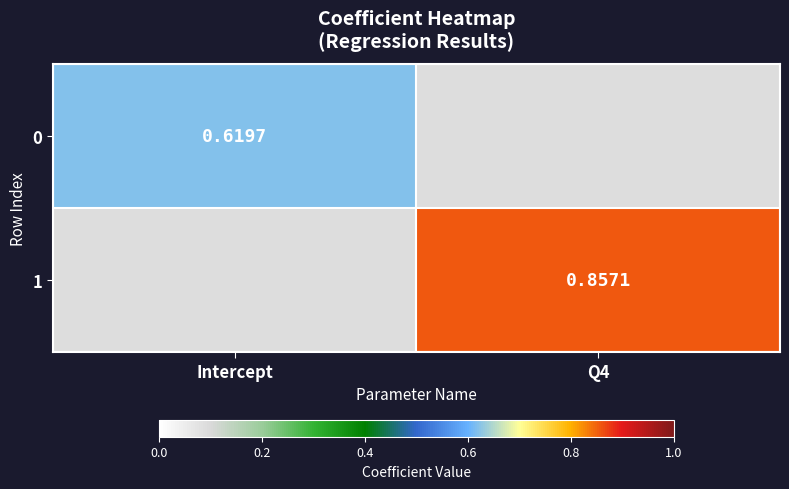

At which label does 1 first exceed 0?

Q4